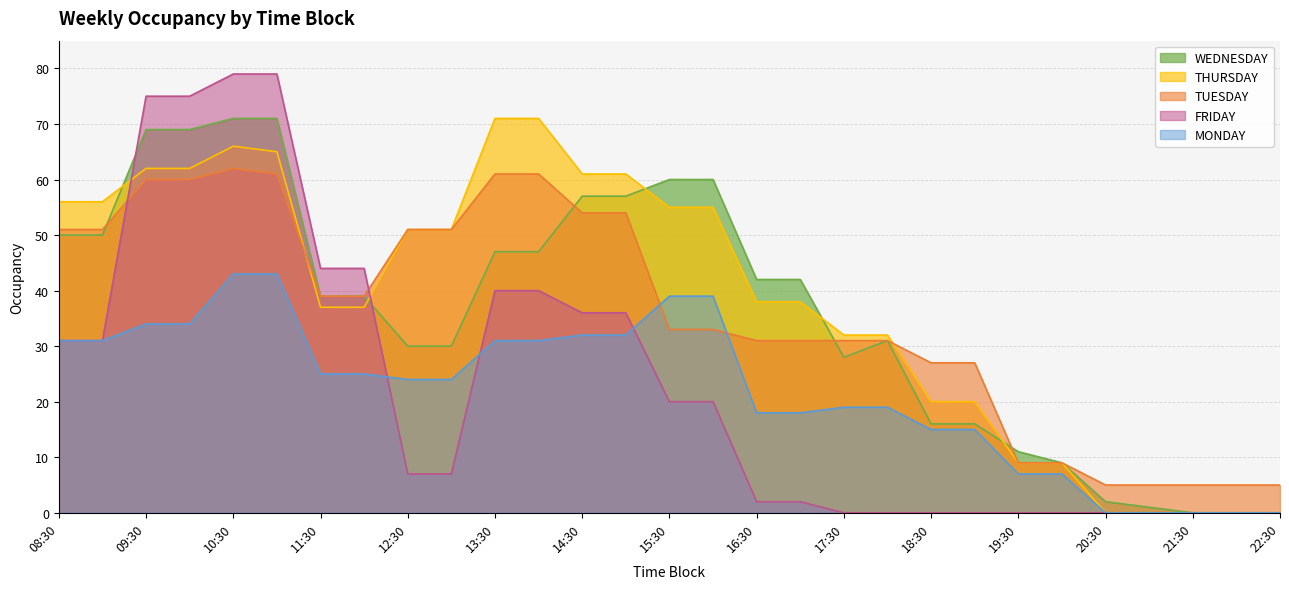

Between 21:30 and 15:00, which is larger?

15:00